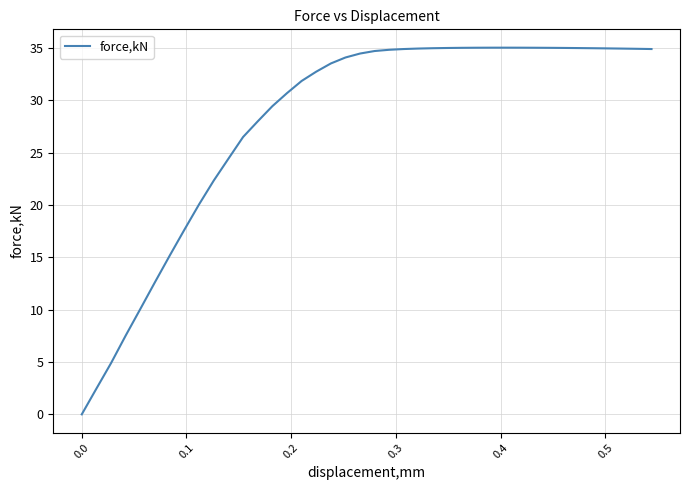

What is the difference between the second highest and second lowest values?

32.6